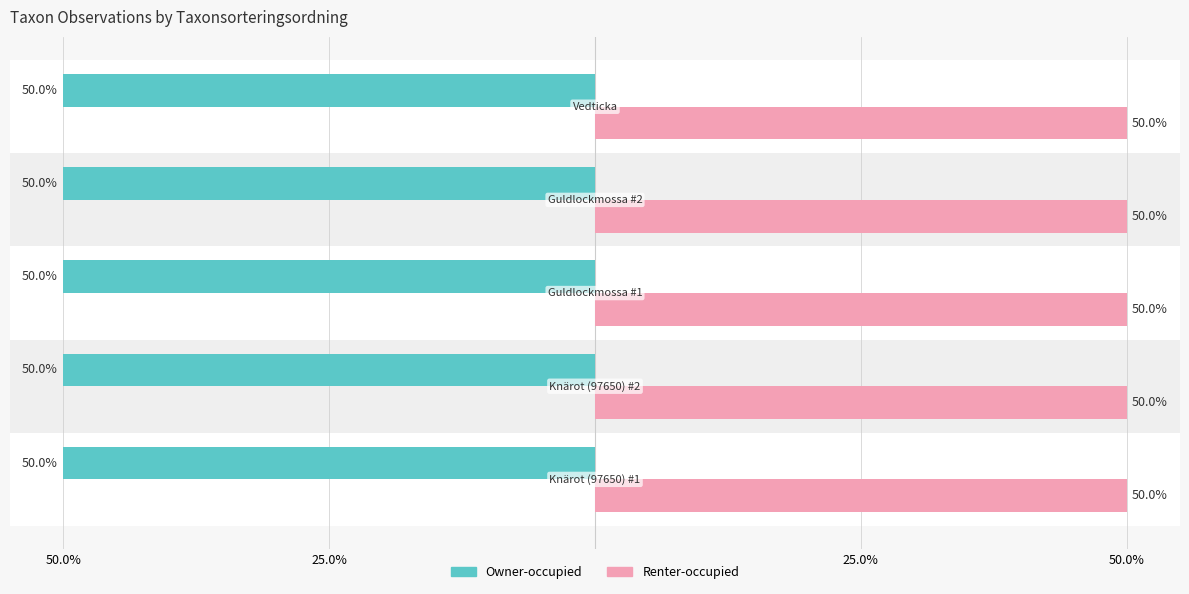

What are all the series names shown in the legend?

Owner-occupied, Renter-occupied